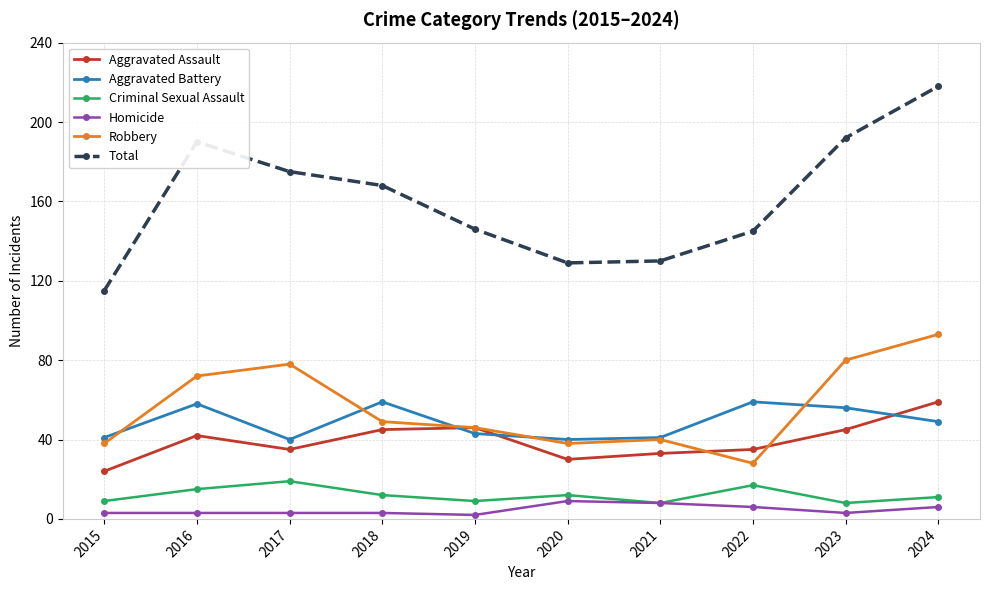

At 2018, list the series in order from largest to smallest.

Total, Aggravated Battery, Robbery, Aggravated Assault, Criminal Sexual Assault, Homicide